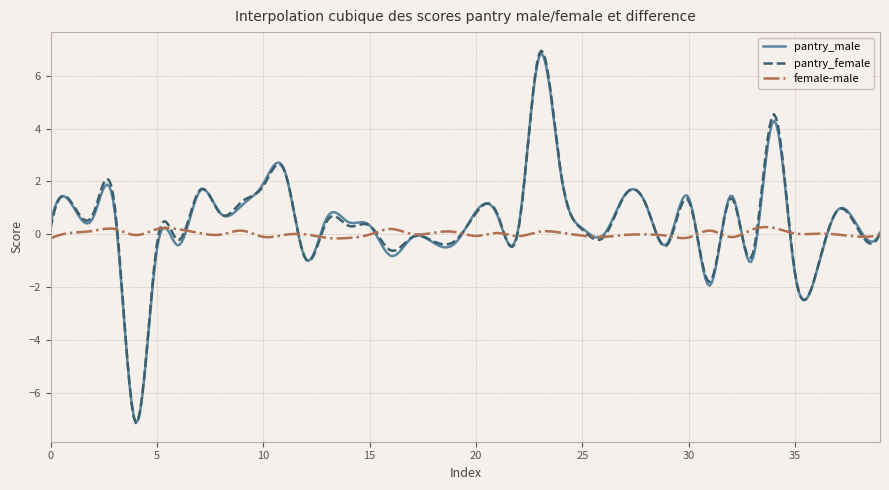

In pantry_male, how many points are higher than both neighbors (excluding endpoints)?

15